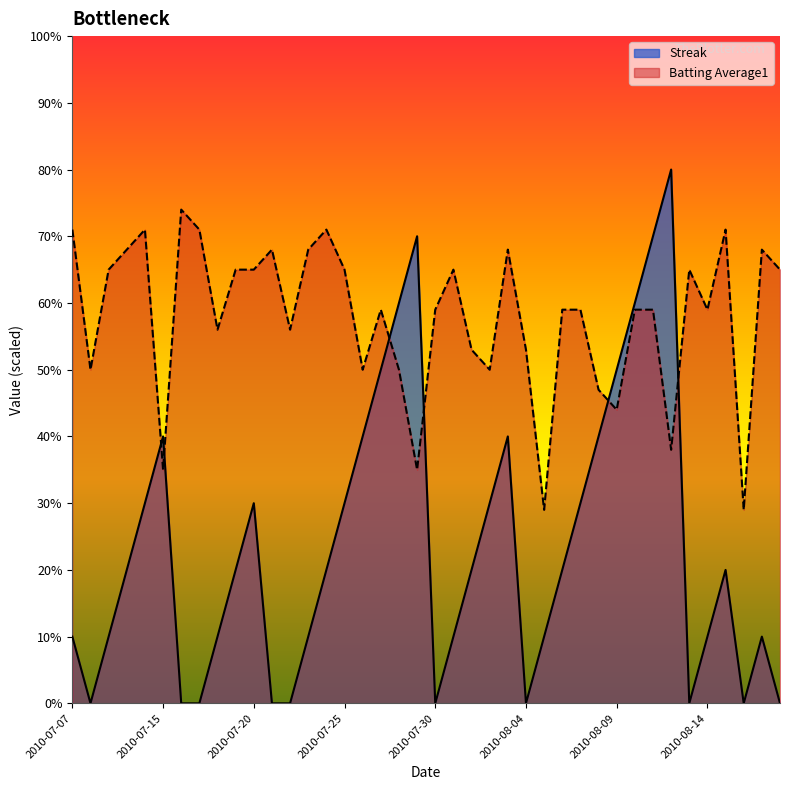

At which category is the sum across all series the highest?

2010-08-11